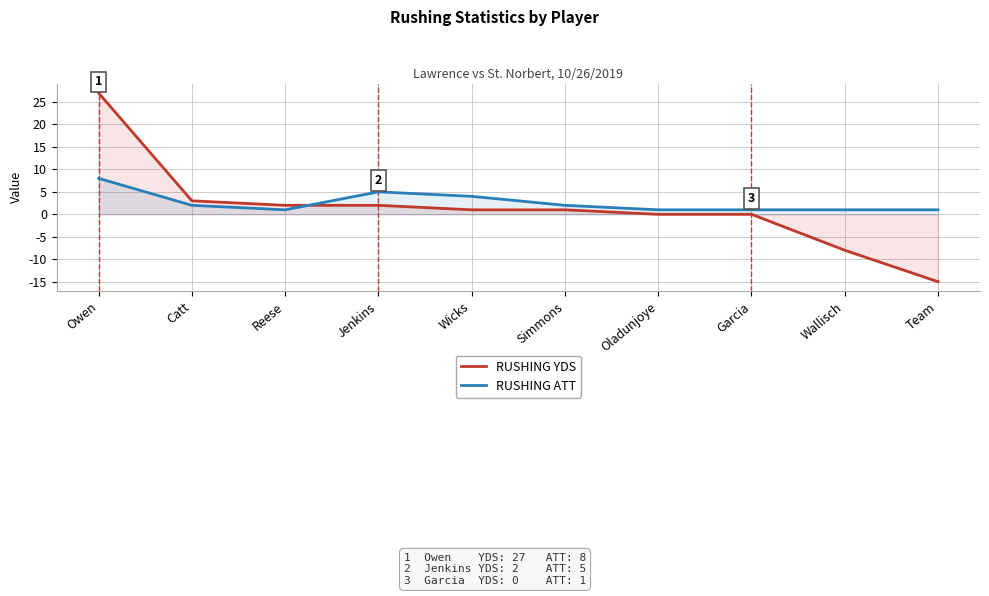

Which series changed the most between Owen and Wallisch?

RUSHING YDS